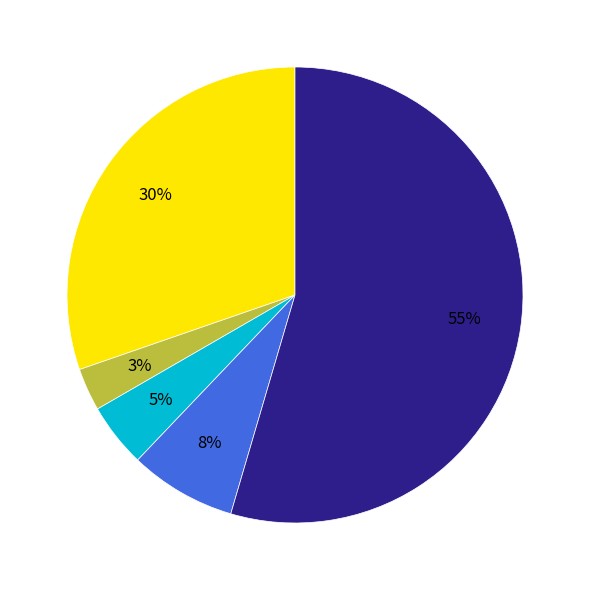

Does any single category account for the majority?

Yes